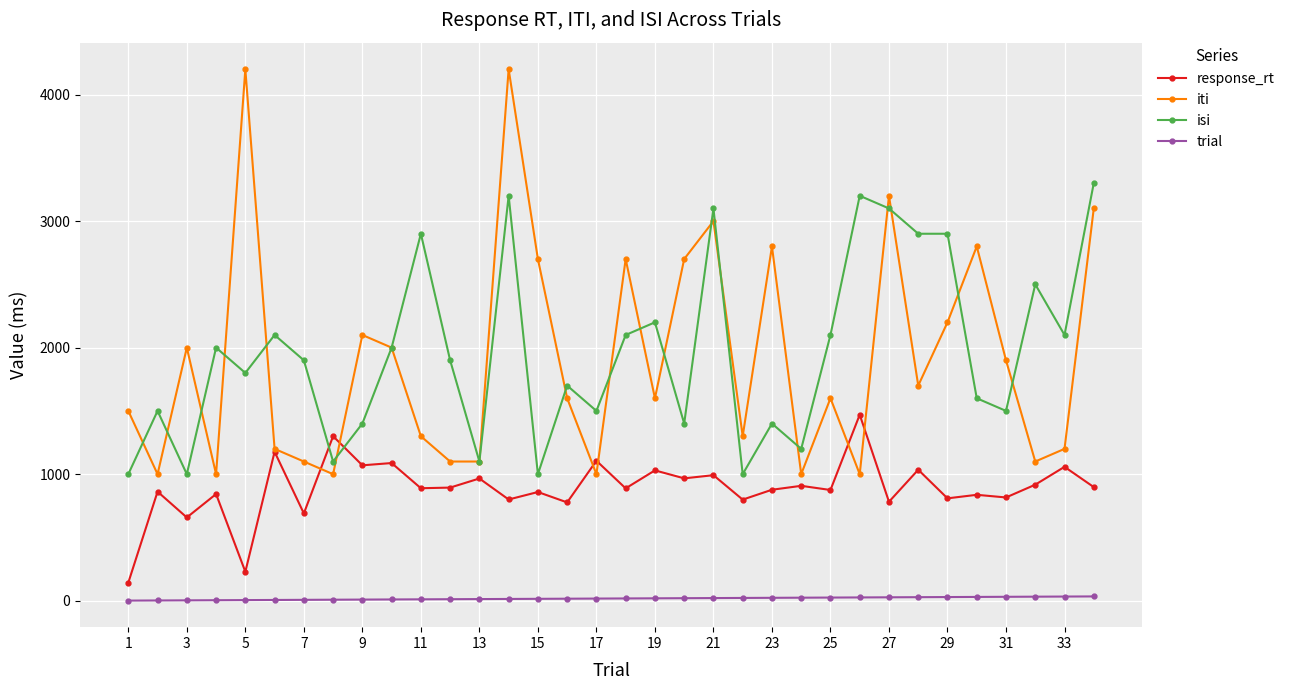

Which series has the largest range (max minus min)?

iti